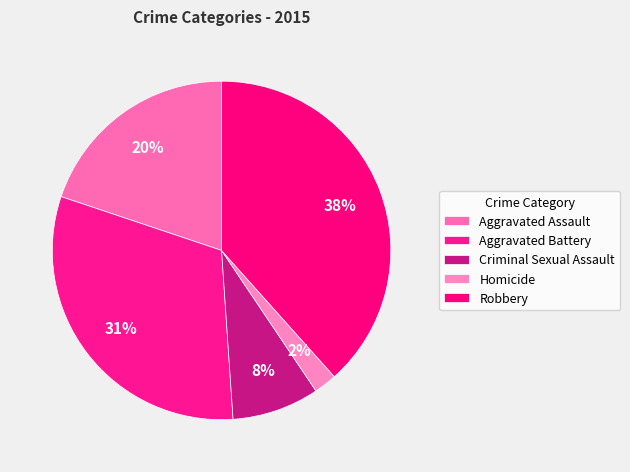

Does Homicide represent more than half of the total?

No